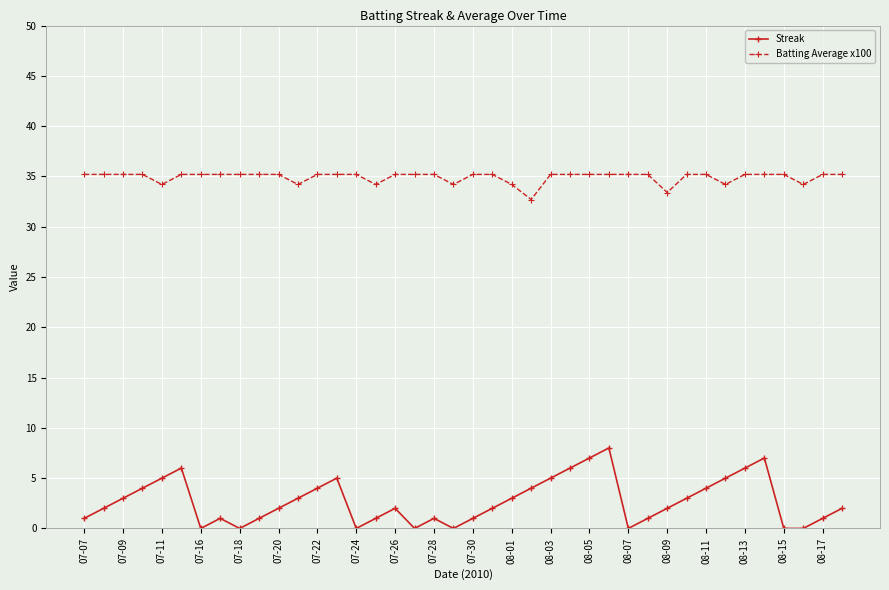

What is the difference between the second highest and minimum values in the Streak series?

7.0